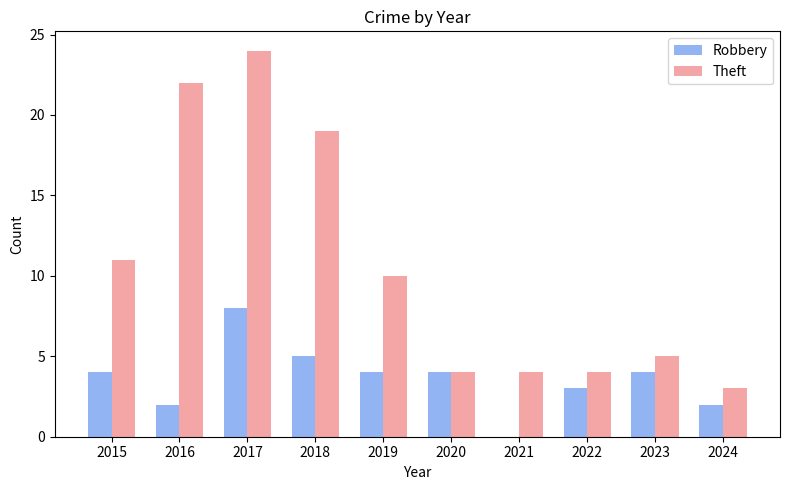

The value of Robbery at 2018 is 5. True or false?

True